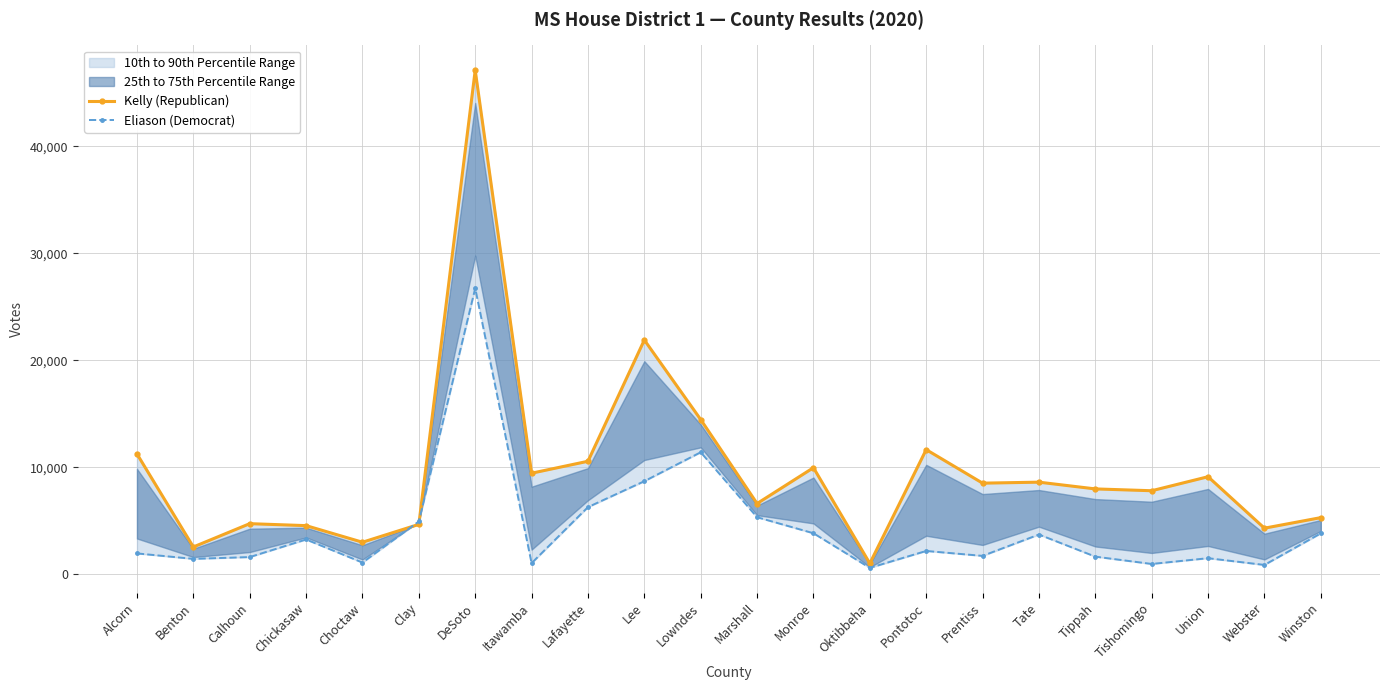

Which has a higher value, Choctaw or Chickasaw?

Chickasaw